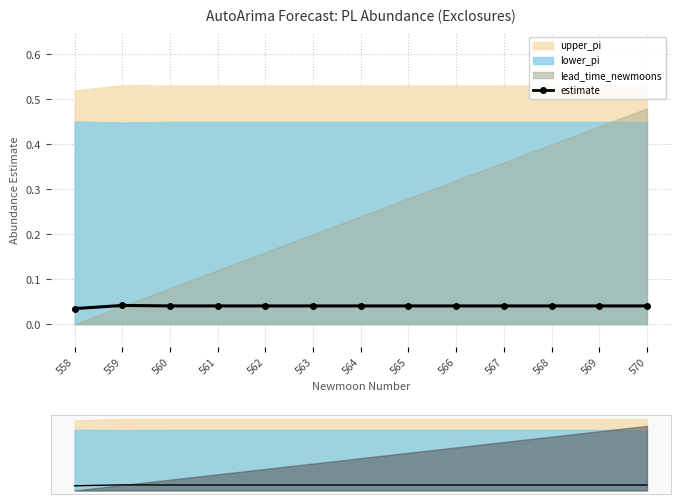

True or false: the data shows 0.0 at 562.

True